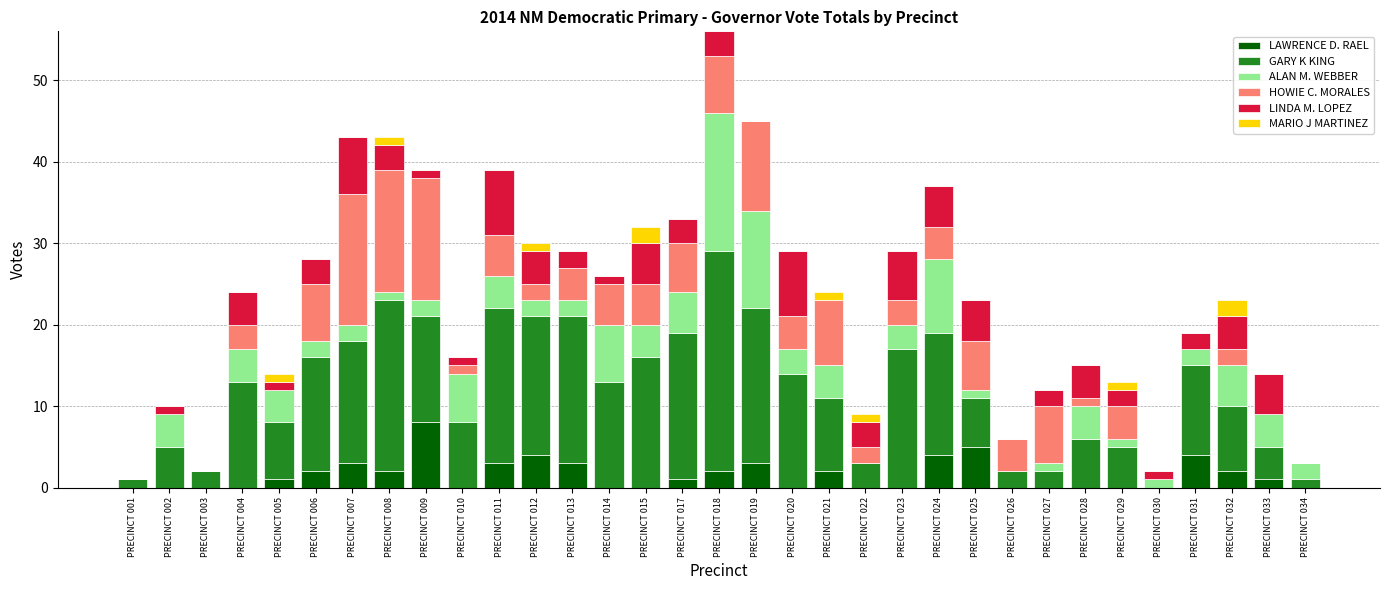

At which category is the sum across all series the highest?

PRECINCT 018